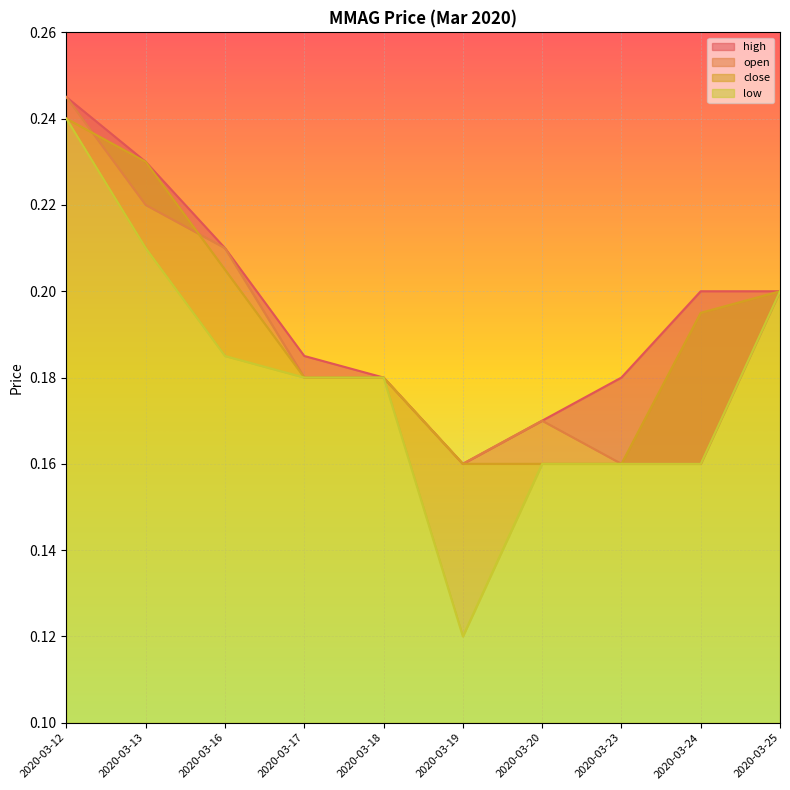

Reading left to right, extract all data points from this chart.

high: 2020-03-12=0.2	2020-03-13=0.2	2020-03-16=0.2	2020-03-17=0.2	2020-03-18=0.2	2020-03-19=0.2	2020-03-20=0.2	2020-03-23=0.2	2020-03-24=0.2	2020-03-25=0.2
open: 2020-03-12=0.2	2020-03-13=0.2	2020-03-16=0.2	2020-03-17=0.2	2020-03-18=0.2	2020-03-19=0.2	2020-03-20=0.2	2020-03-23=0.2	2020-03-24=0.2	2020-03-25=0.2
close: 2020-03-12=0.2	2020-03-13=0.2	2020-03-16=0.2	2020-03-17=0.2	2020-03-18=0.2	2020-03-19=0.2	2020-03-20=0.2	2020-03-23=0.2	2020-03-24=0.2	2020-03-25=0.2
low: 2020-03-12=0.2	2020-03-13=0.2	2020-03-16=0.2	2020-03-17=0.2	2020-03-18=0.2	2020-03-19=0.1	2020-03-20=0.2	2020-03-23=0.2	2020-03-24=0.2	2020-03-25=0.2